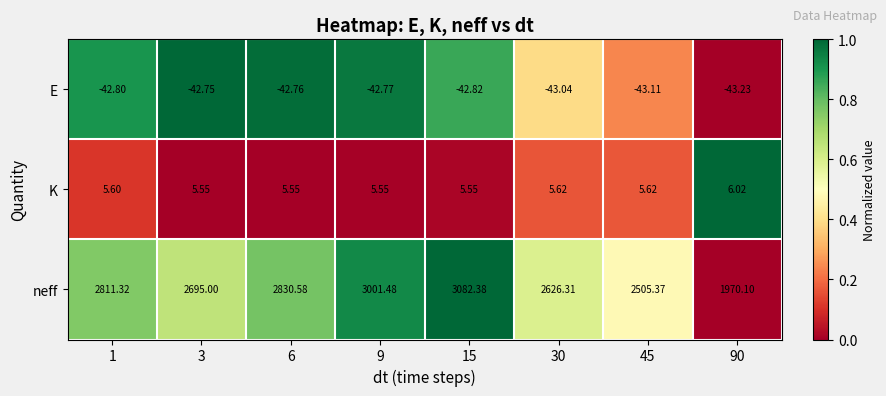

Rank the series at 45 from lowest to highest value.

E, K, neff